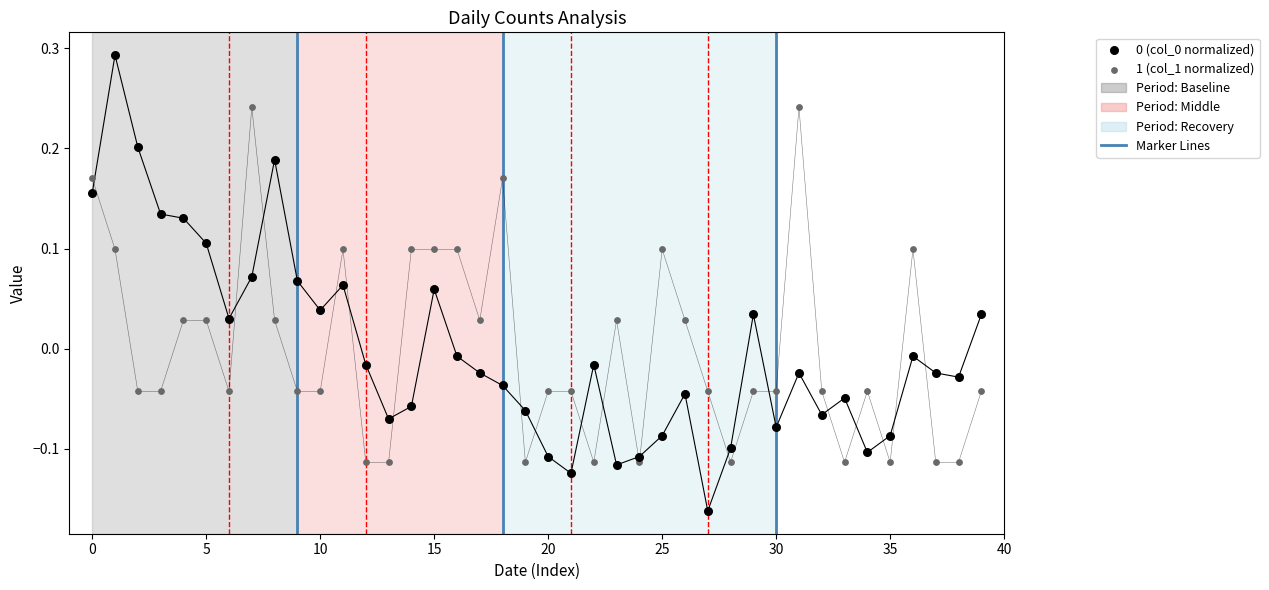

Across all data points, what is the range of Y values (max minus min)?

0.5